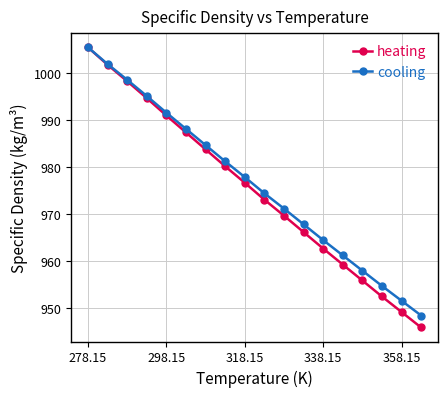

What is the smallest value displayed?

945.8